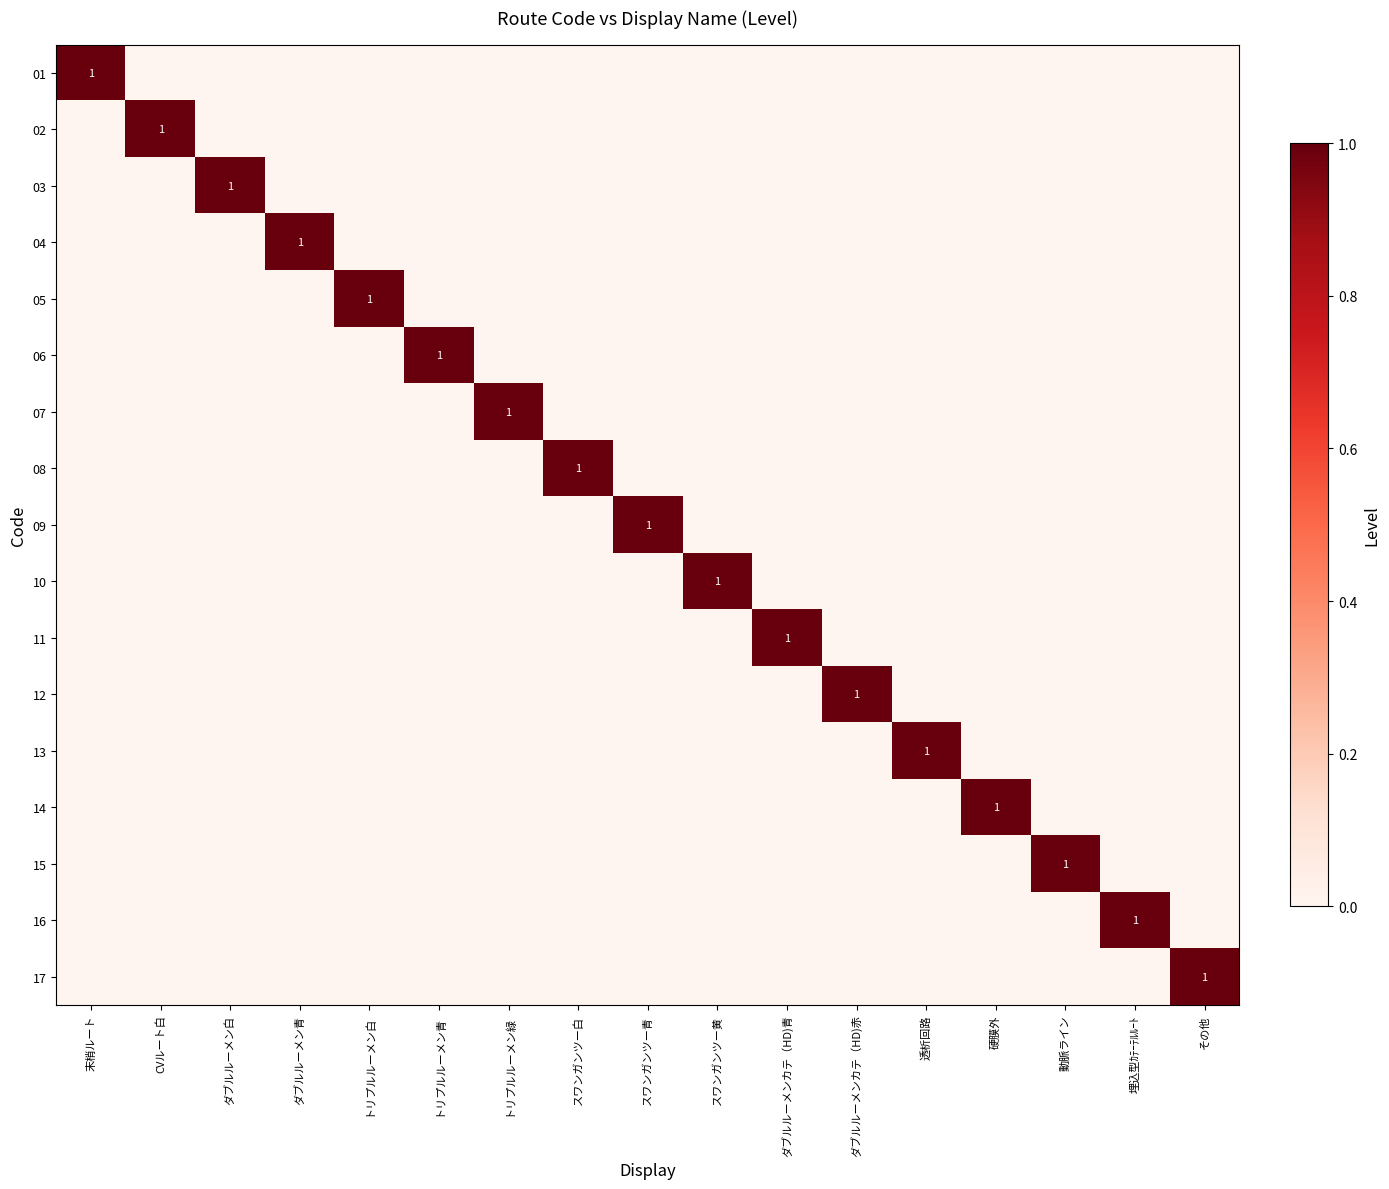

How many data points in 14 are above 0?

1